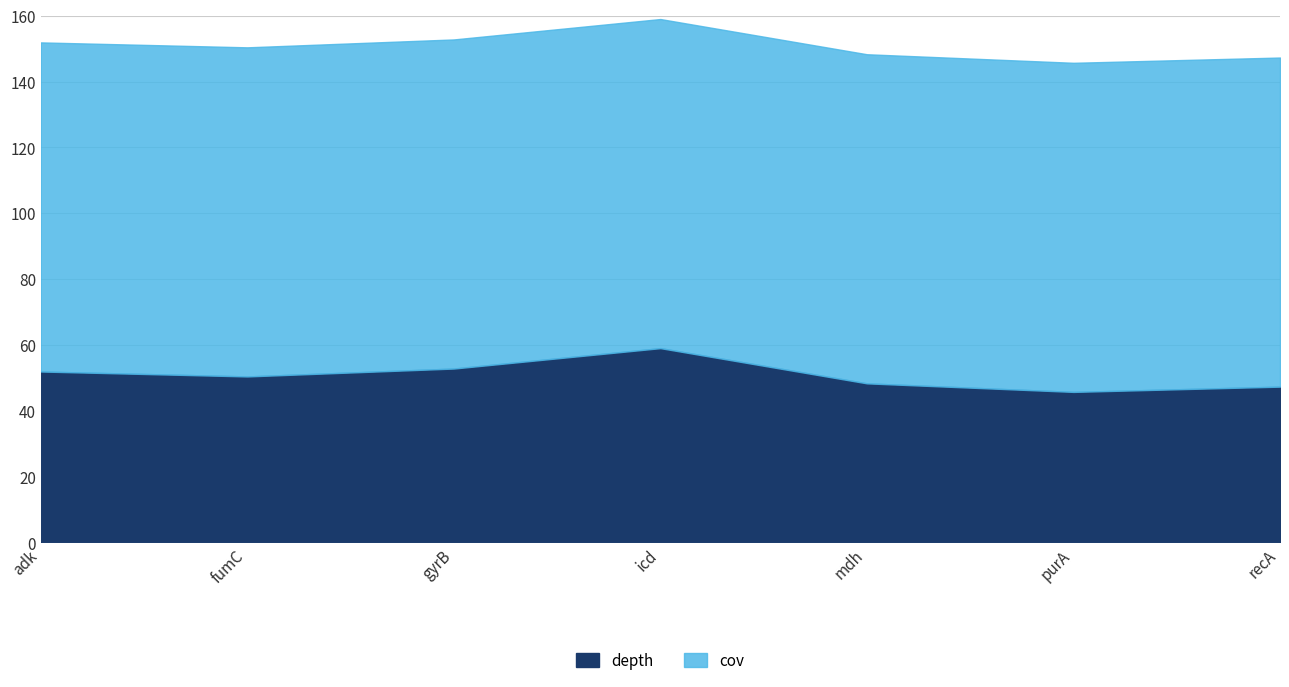

Is the value of cov at gyrB greater than the value of depth at purA?

Yes